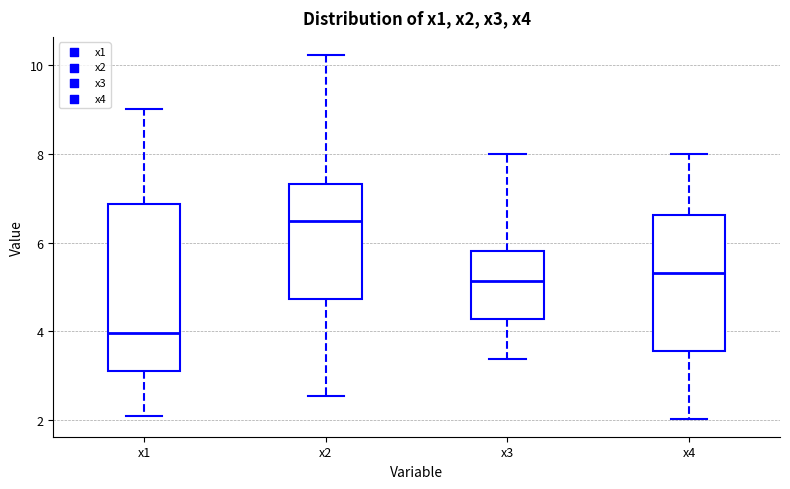

Reading left to right, read every box against the y-axis: the position of its median line, the range the box covers, and the ends of its whiskers. The values are not printed on the chart, so give them approximately, as read against the axis.

x1: median 4.0, box 3.2 to 6.8, whiskers 2.0 to 9.0
x2: median 6.4, box 4.8 to 7.4, whiskers 2.6 to 10.2
x3: median 5.2, box 4.2 to 5.8, whiskers 3.4 to 8.0
x4: median 5.4, box 3.6 to 6.6, whiskers 2.0 to 8.0